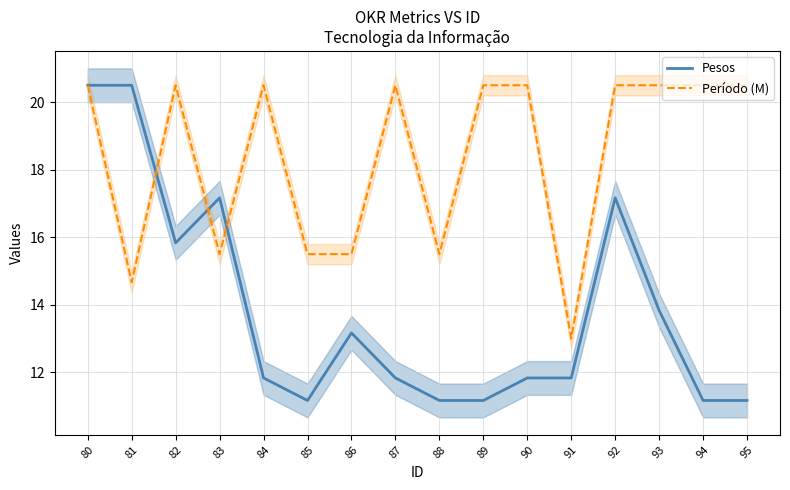

After their last crossing, which series has the higher values: Pesos or Período (M)?

Período (M)